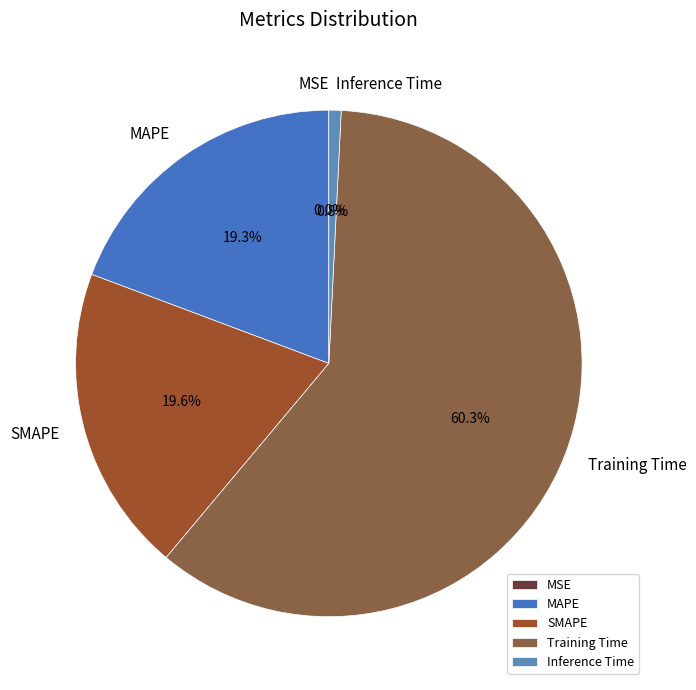

Which slice represents more than half of the pie?

Training Time